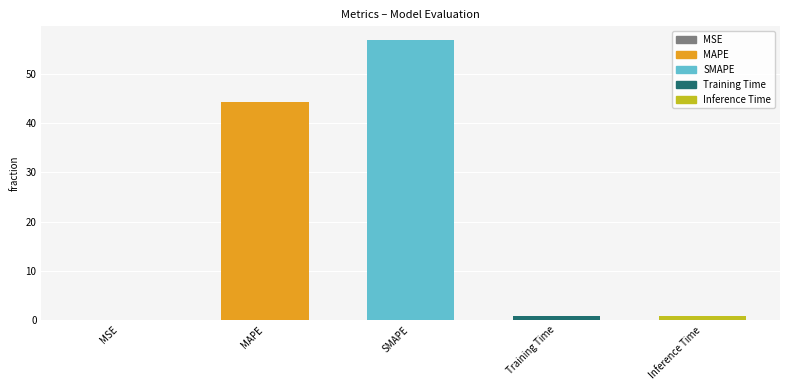

Approximately how many times larger is the value at SMAPE compared to MAPE?

1.3